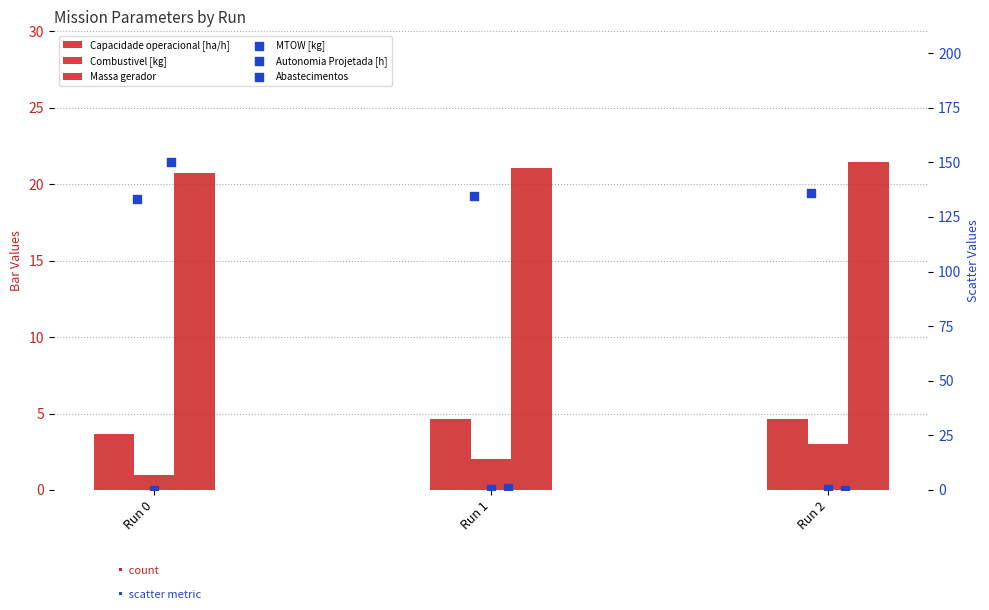

What is the total value across all series at Run 2?

165.4